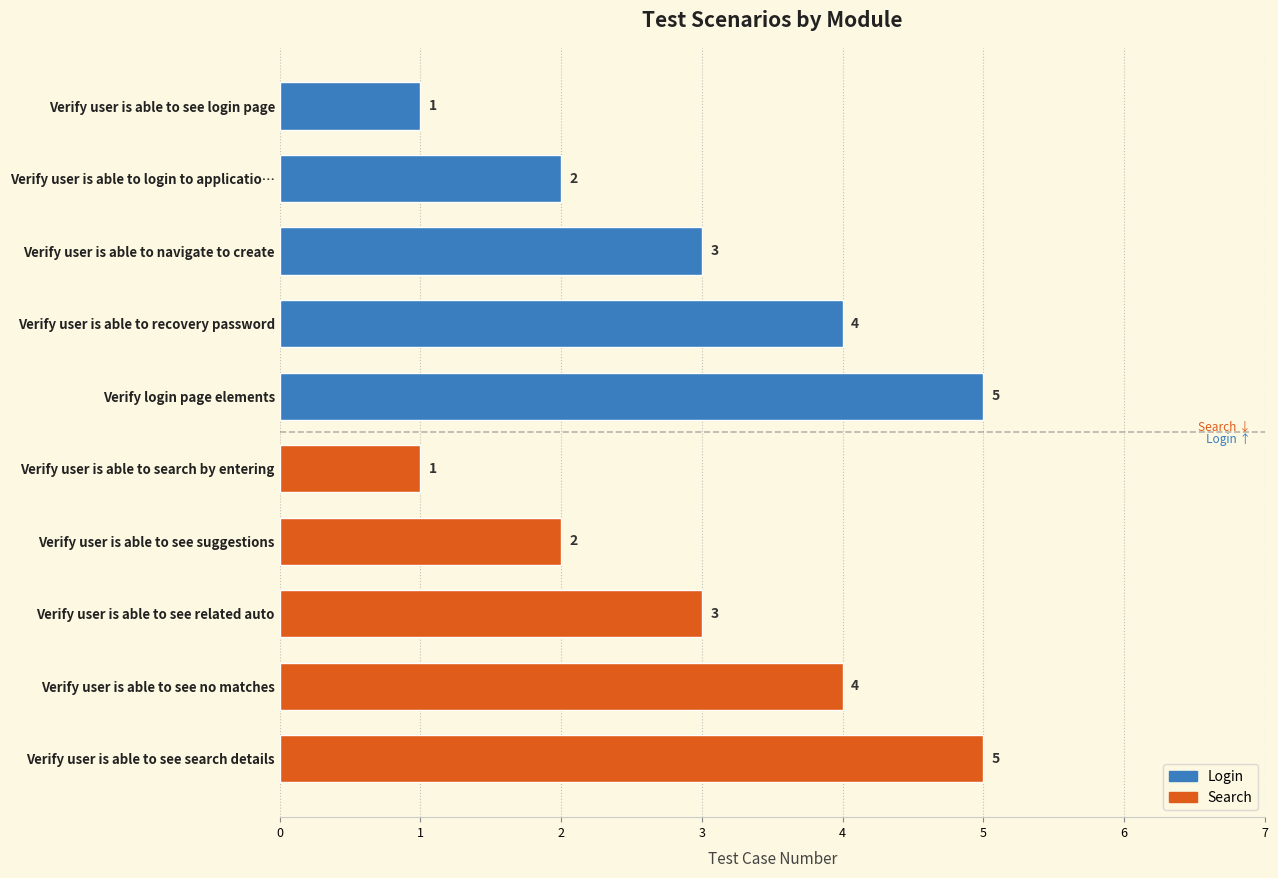

What is the sum of all Search values?

15